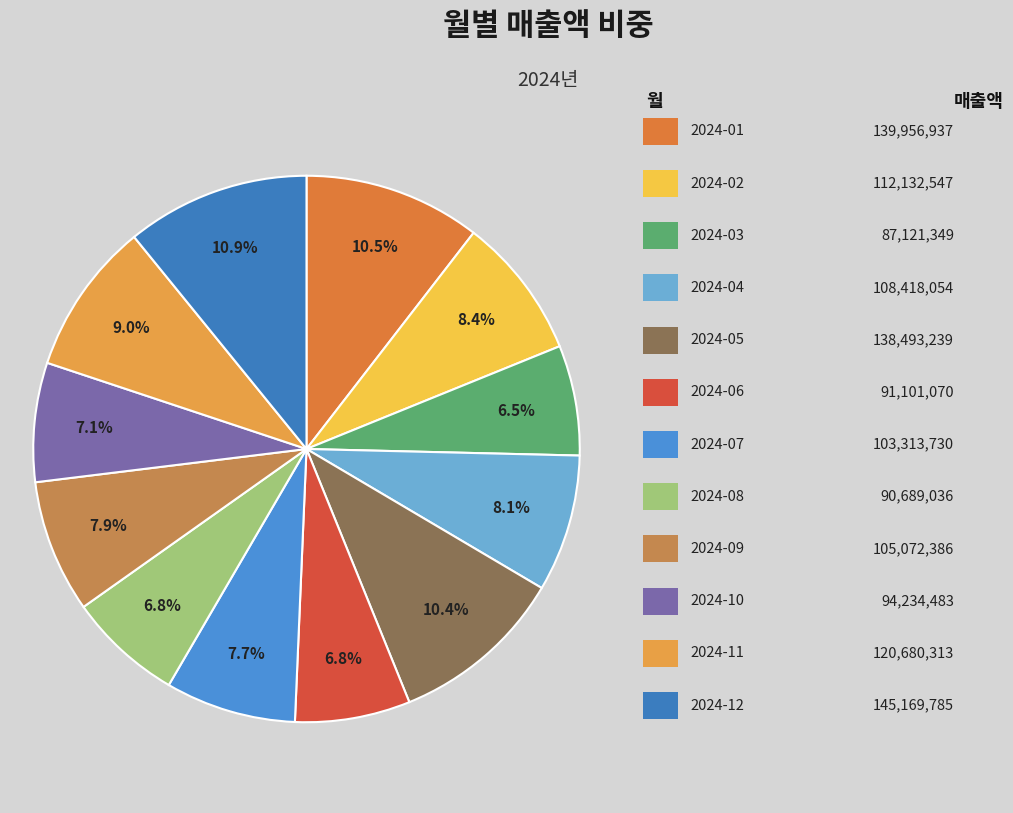

What is the largest slice in the pie chart?

2024-12